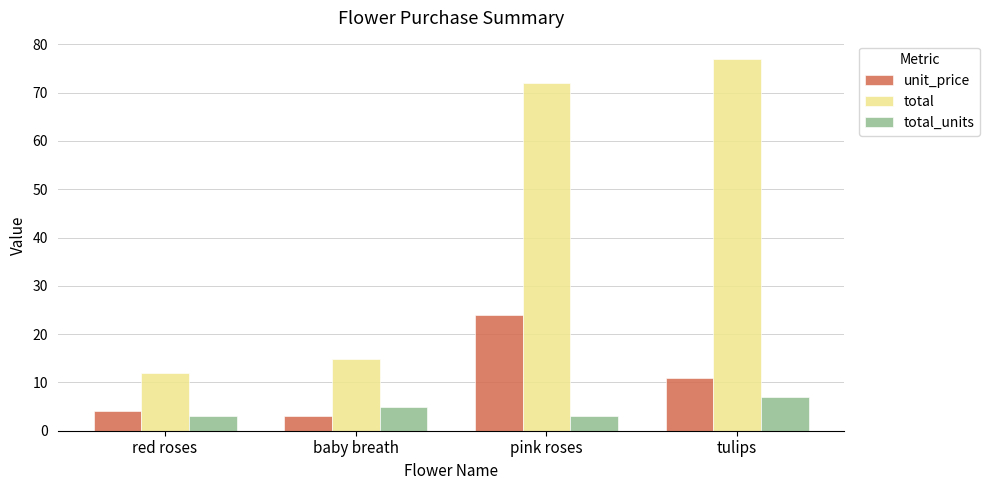

What is the difference between the maximum and minimum values in the total_units series?

4.0